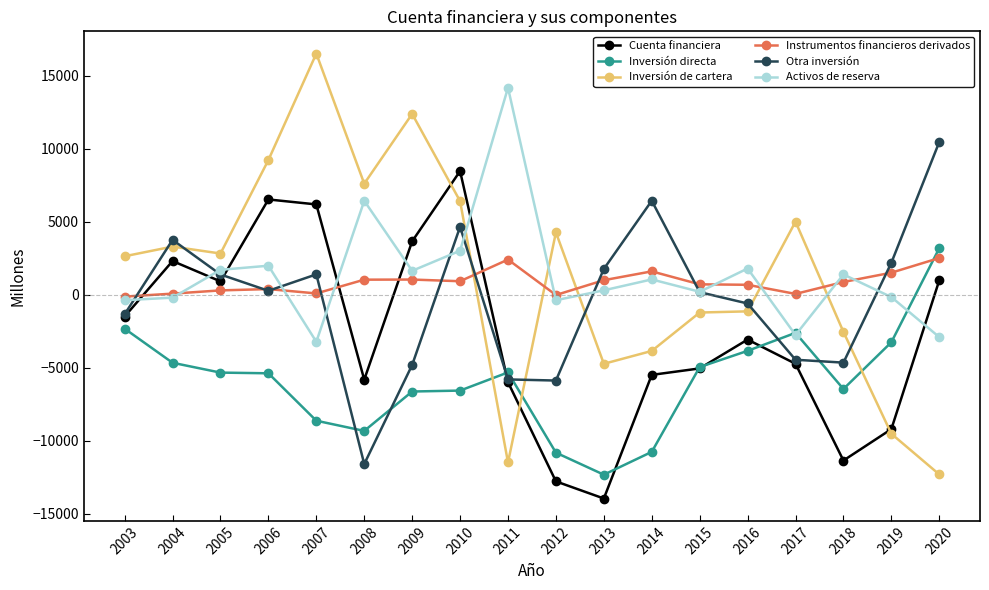

Where is the first local maximum for Otra inversión?

2004